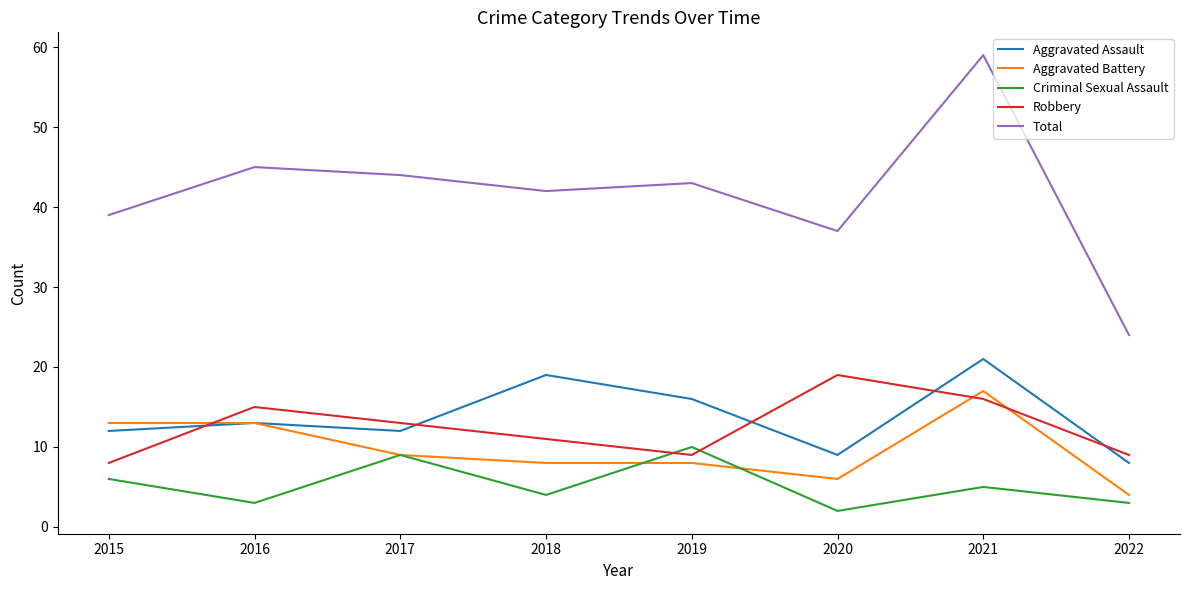

What is the sum of the Robbery values at 2017 and 2016?

28